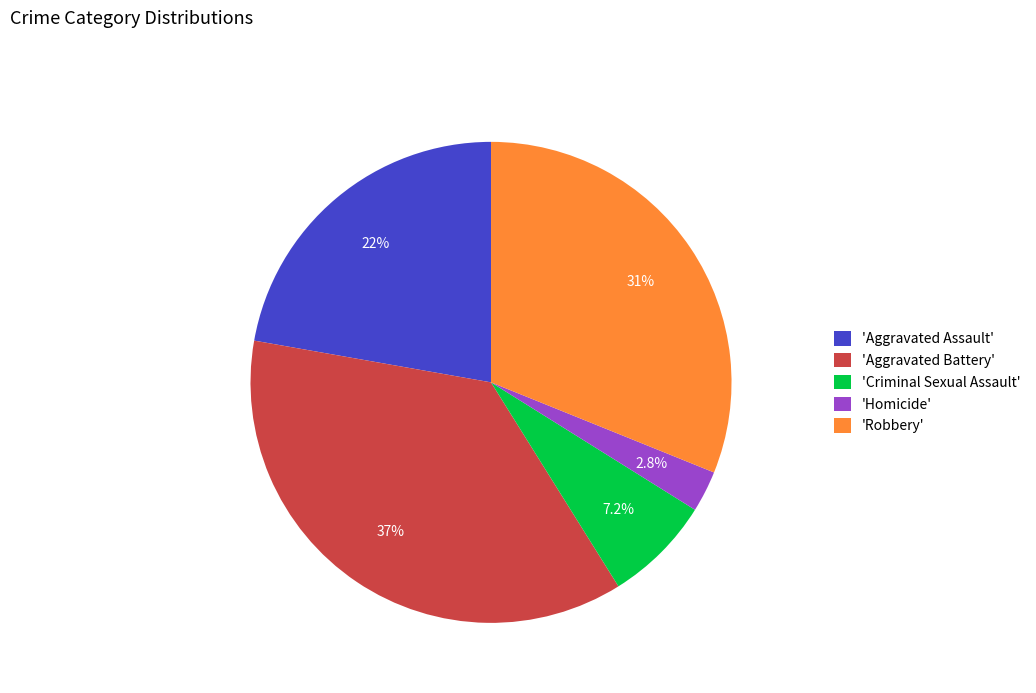

Which slice is the largest?

'Aggravated Battery'